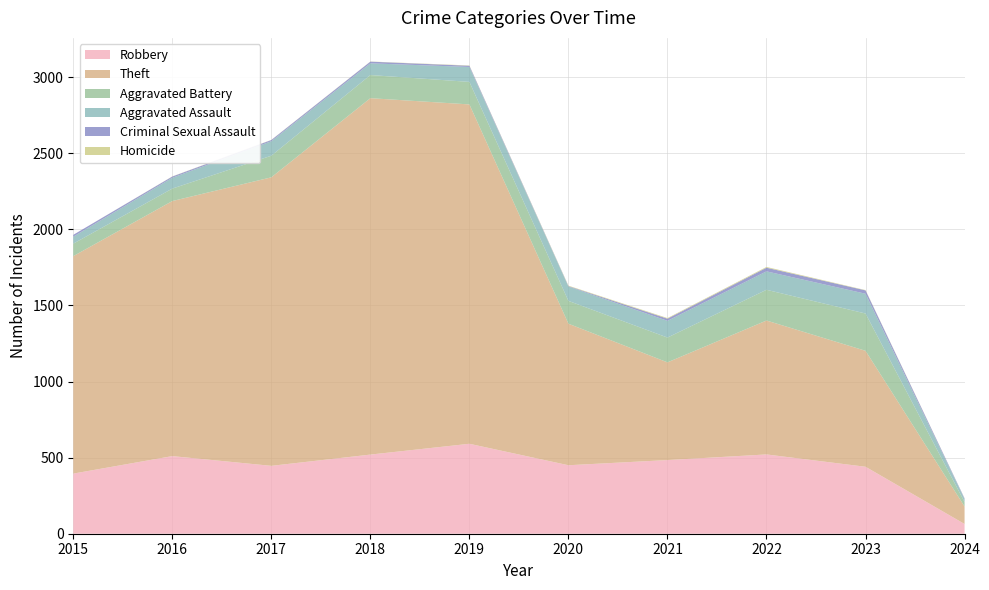

Reading left to right, what are all the values shown in this chart?

Robbery: 2015=395	2016=510	2017=446	2018=520	2019=591	2020=450	2021=484	2022=521	2023=440	2024=64
Theft: 2015=1429	2016=1676	2017=1896	2018=2342	2019=2230	2020=930	2021=642	2022=880	2023=762	2024=115
Aggravated Battery: 2015=82	2016=82	2017=142	2018=152	2019=148	2020=150	2021=163	2022=202	2023=245	2024=29
Aggravated Assault: 2015=46	2016=71	2017=95	2018=77	2019=98	2020=94	2021=110	2022=121	2023=130	2024=20
Criminal Sexual Assault: 2015=12	2016=8	2017=8	2018=11	2019=8	2020=3	2021=14	2022=24	2023=22	2024=4
Homicide: 2015=0	2016=1	2017=1	2018=1	2019=2	2020=3	2021=4	2022=5	2023=2	2024=1